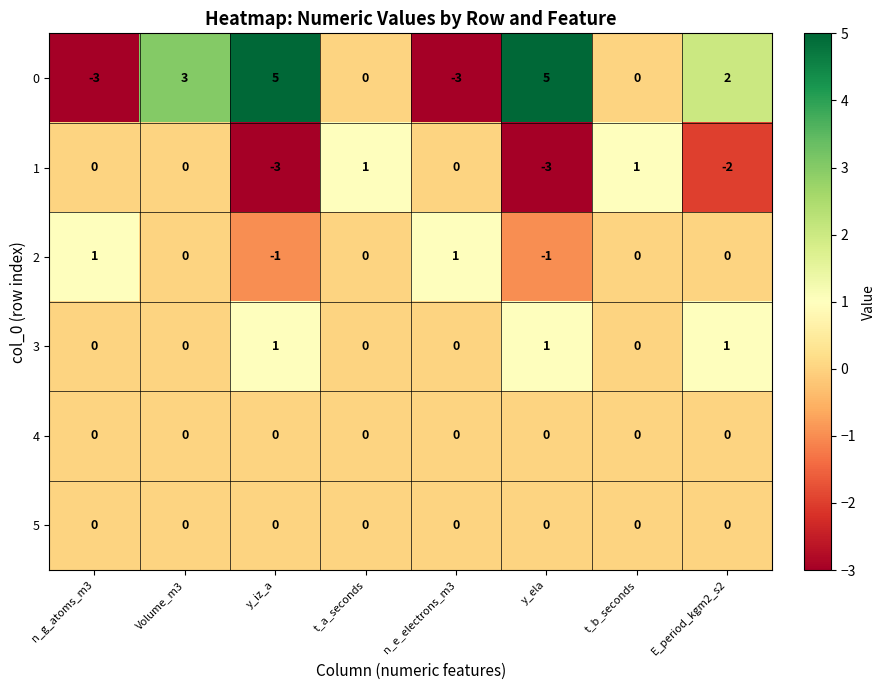

At which category is the sum across all series the highest?

Volume_m3